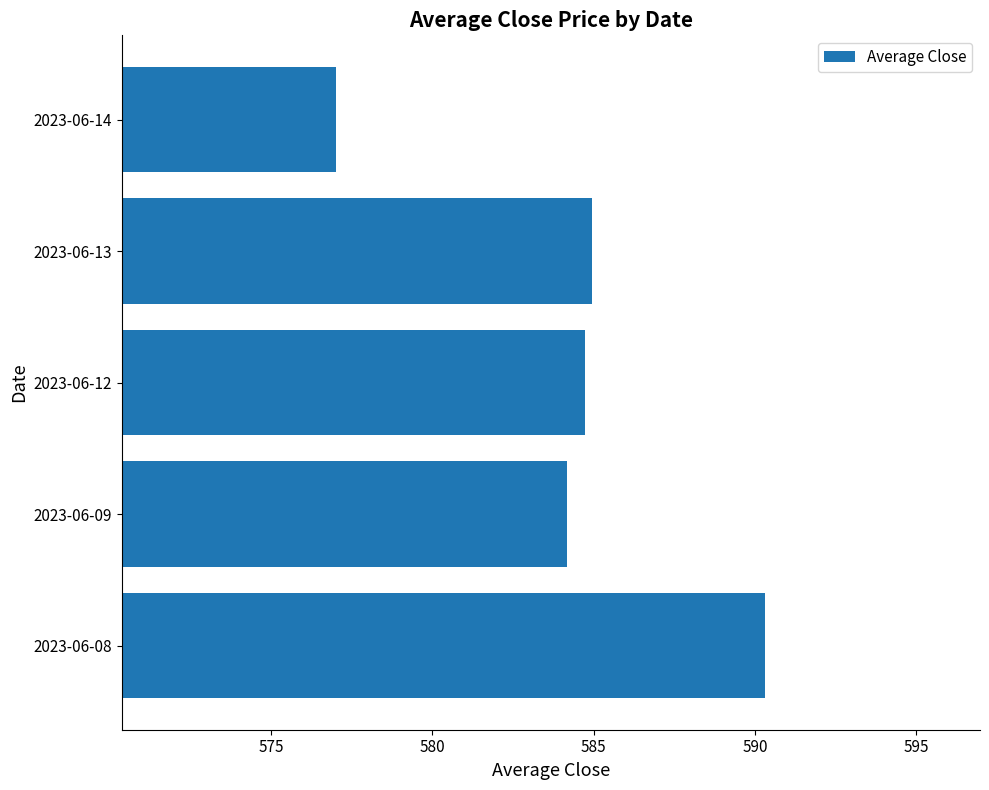

What is the smallest value displayed?

577.0